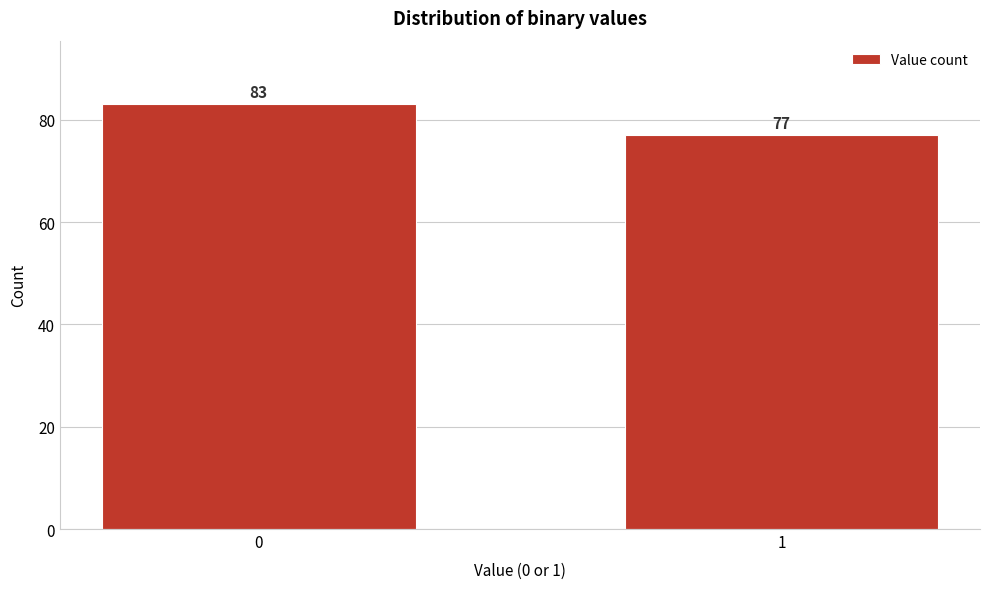

Reading left to right, extract all data points from this chart.

0=83	1=77